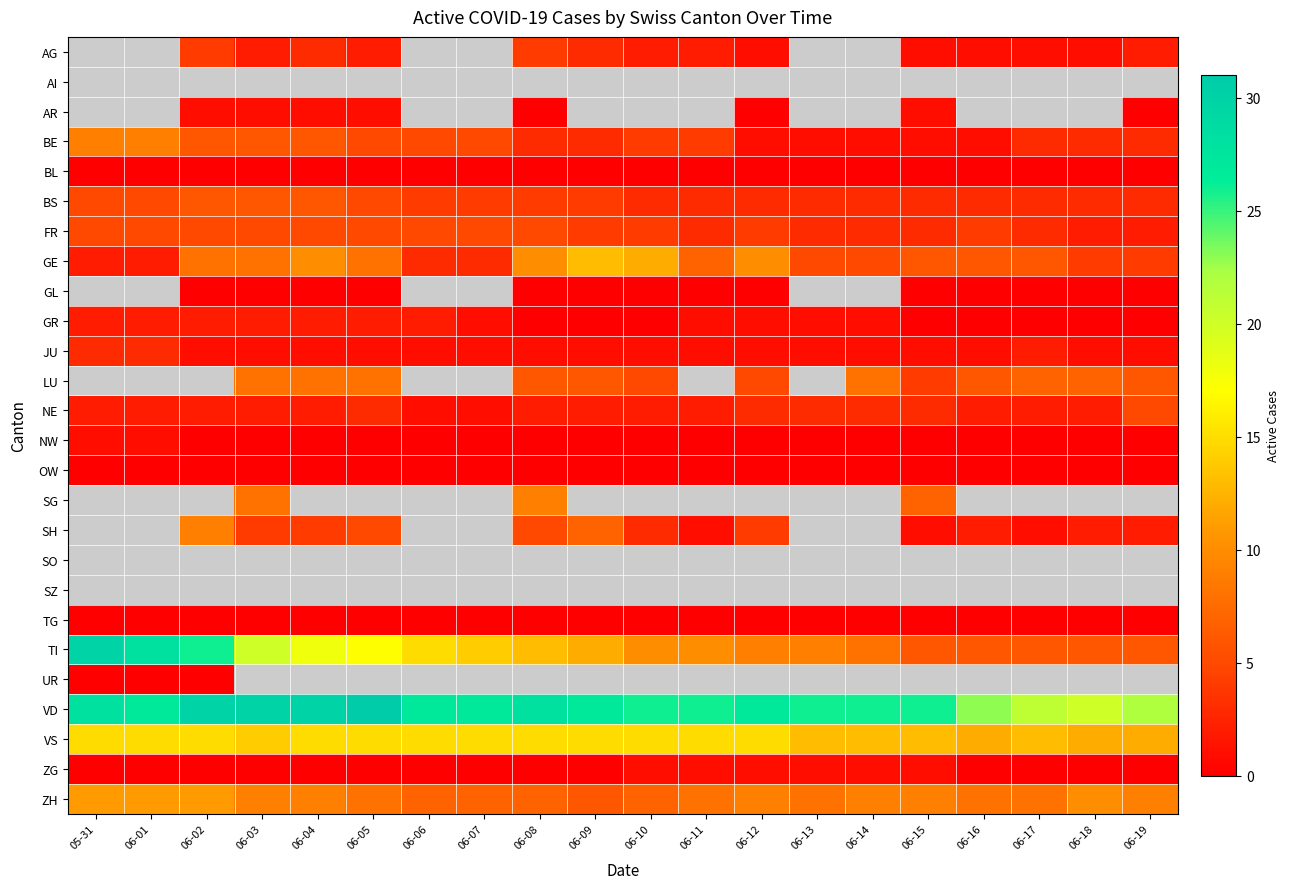

Which series has the largest range (max minus min)?

TI